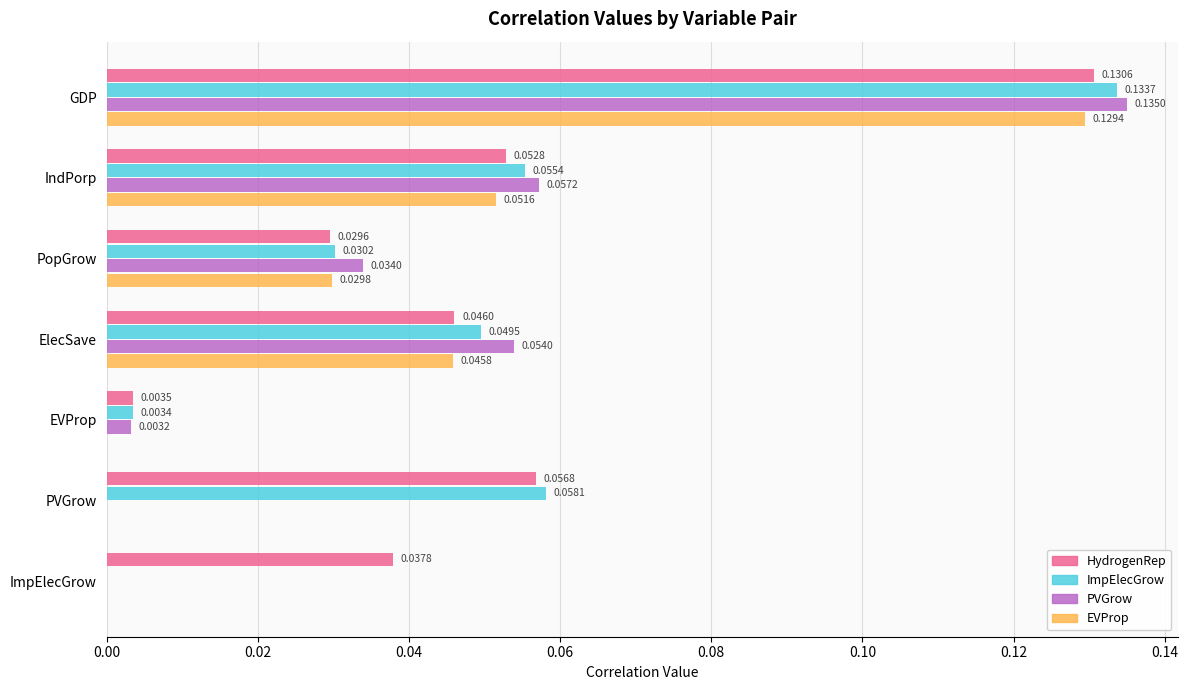

Where is ImpElecGrow nearest to the value 0?

ImpElecGrow